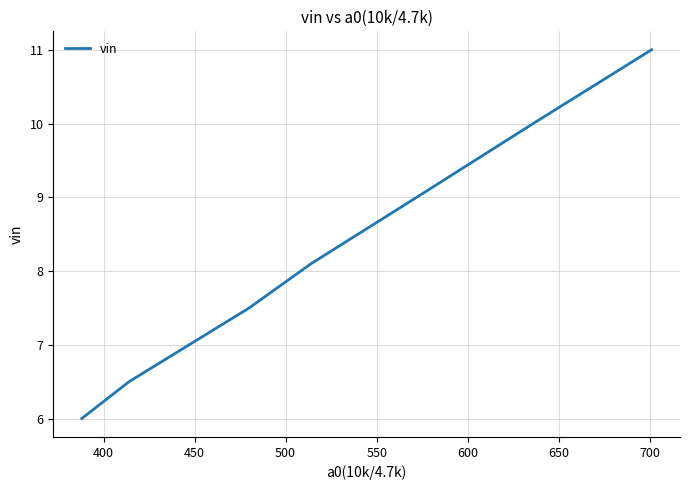

Reading right to left, transcribe all the data shown in this chart.

11.0	10.0	9.0	8.1	7.5	7.0	6.5	6.0